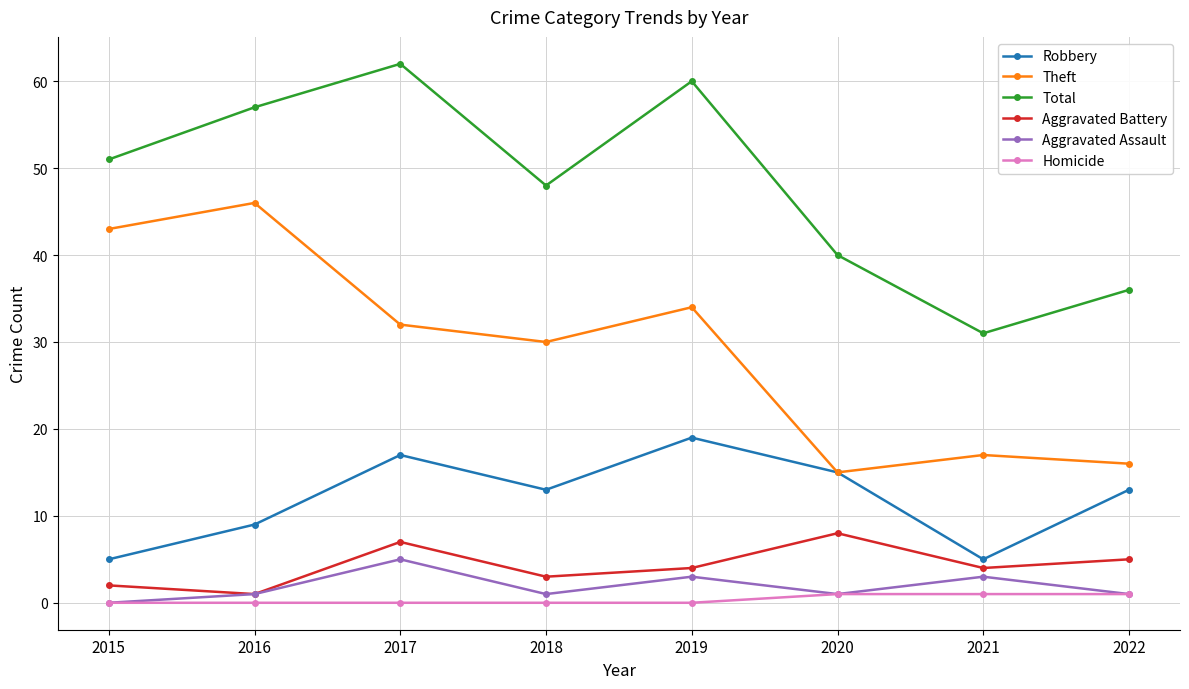

List the labels in order of Theft value, largest first.

2016, 2015, 2019, 2017, 2018, 2021, 2022, 2020